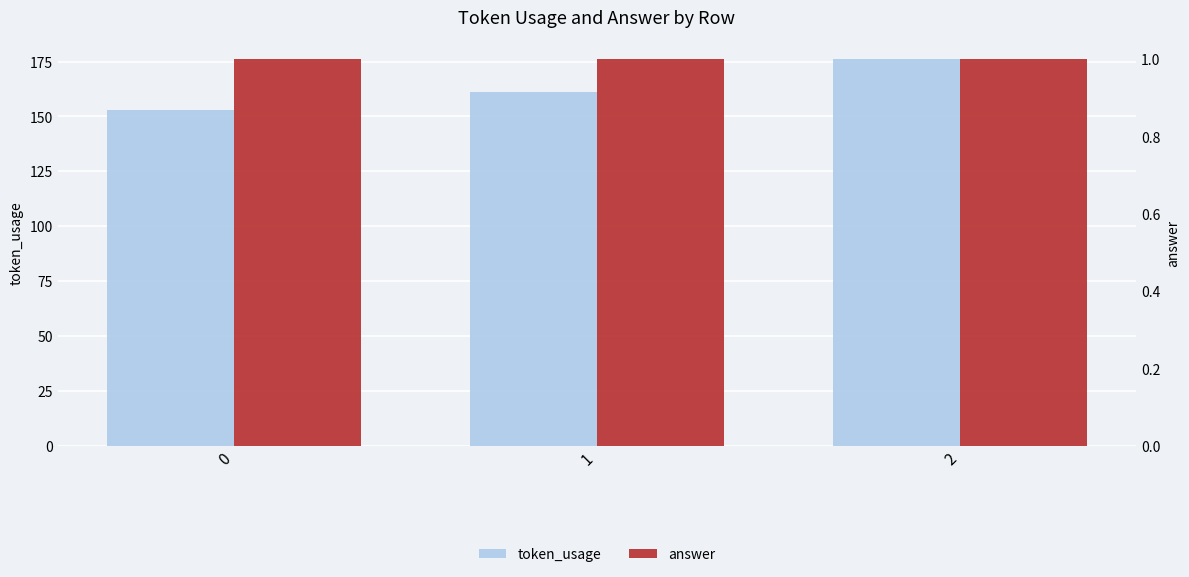

What is the spread (max minus min) of values at 2?

175